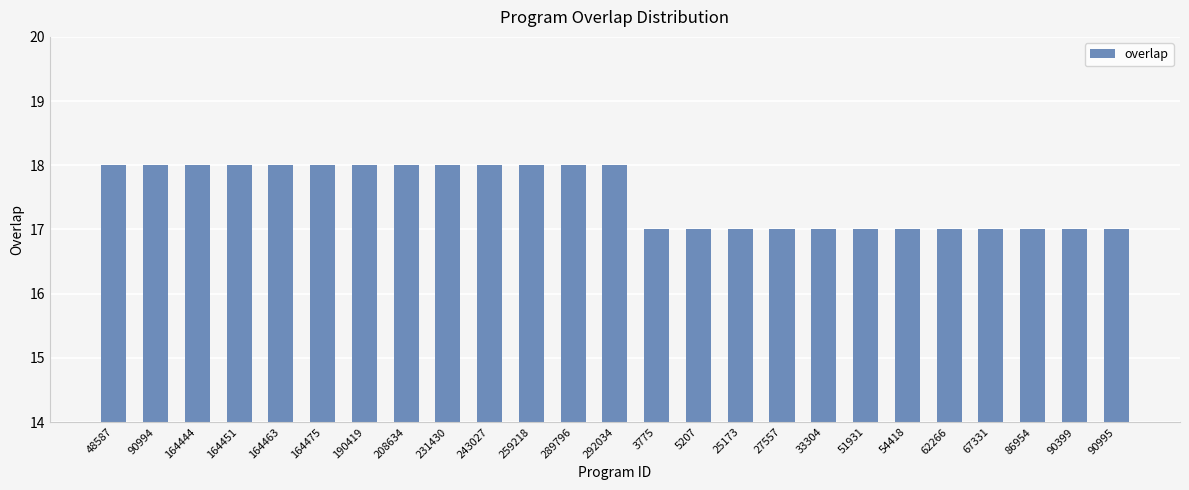

What position from the left is 51931?

19